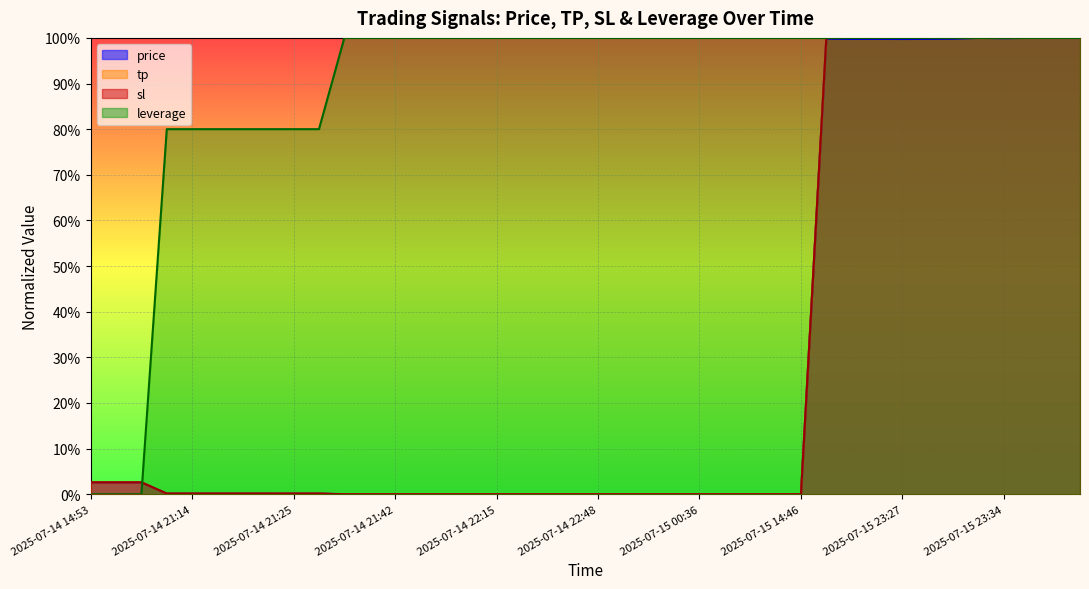

How many intersections are there between sl and leverage?

1